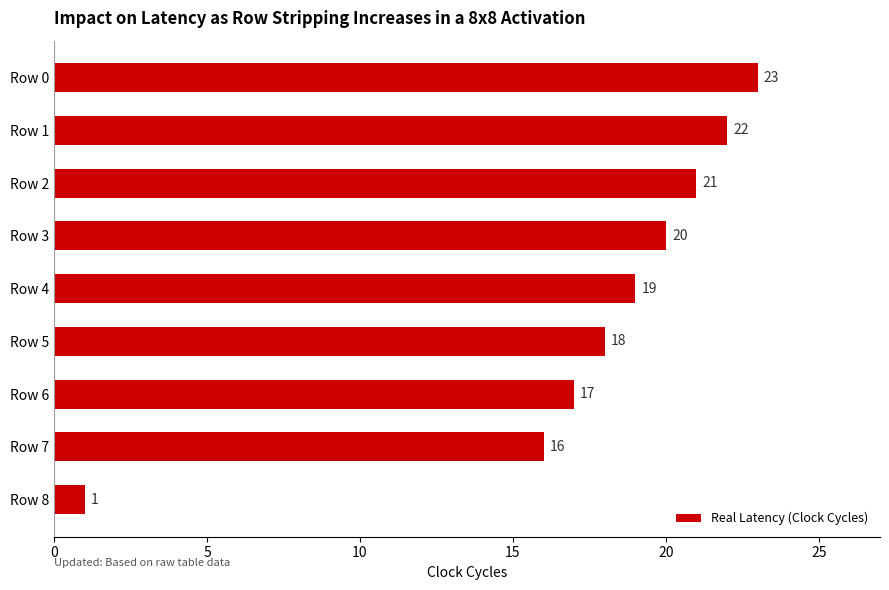

Reading top to bottom, what are all the values shown in this chart?

23	22	21	20	19	18	17	16	1